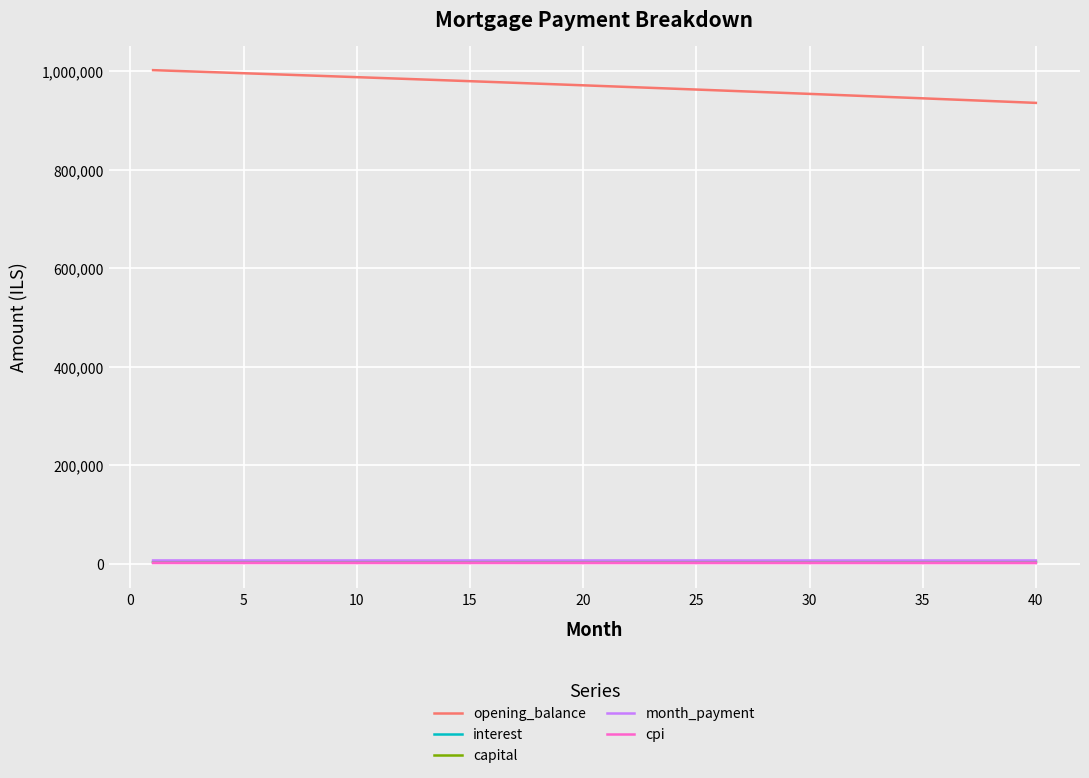

How many lines are shown in the chart?

5